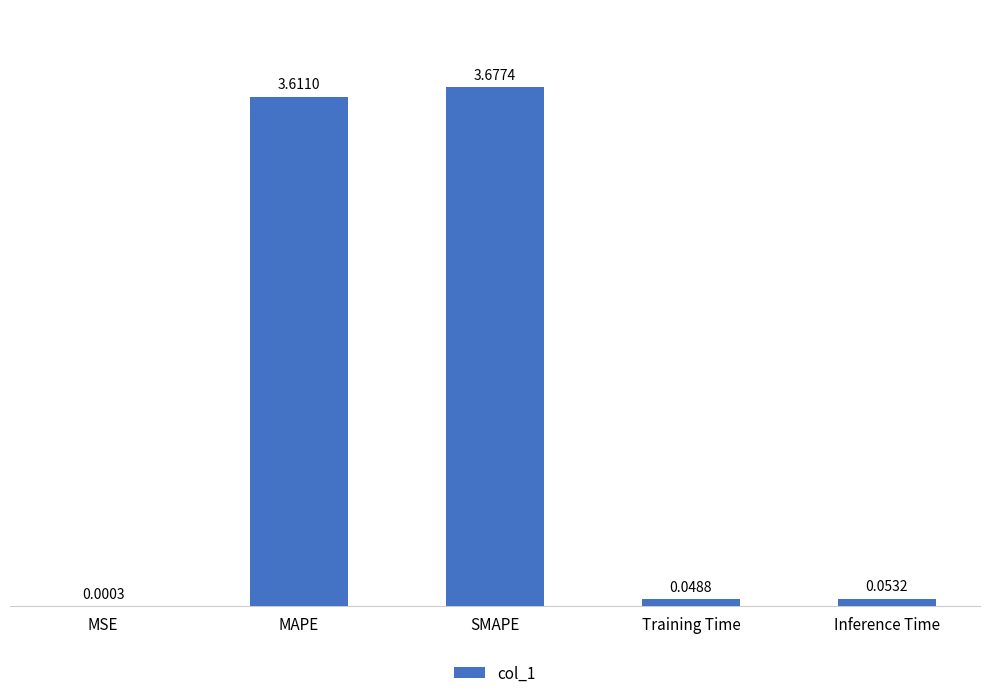

The chart shows a value of 4.9 at SMAPE. True or false?

False